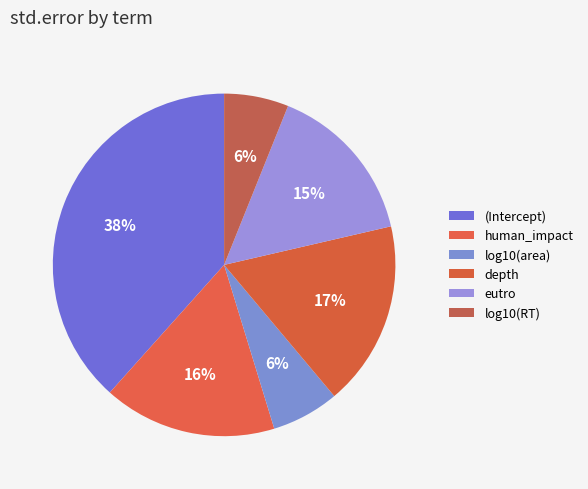

To the nearest percent, what is the difference between the log10(RT) and depth slice percentages?

11%